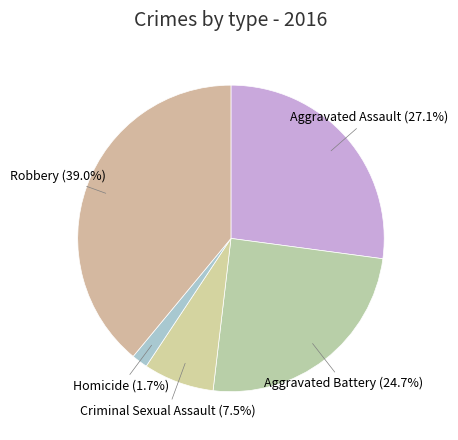

How many segments does this pie chart have?

5